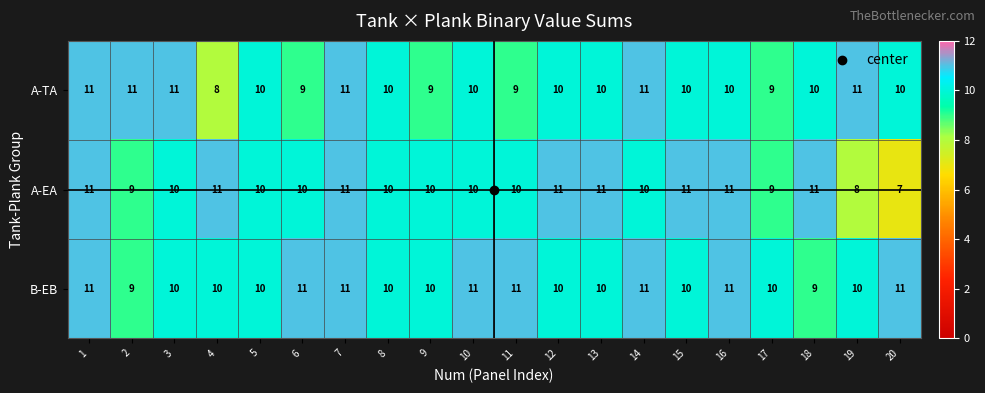

What value does the B-EB series have at 2?

9